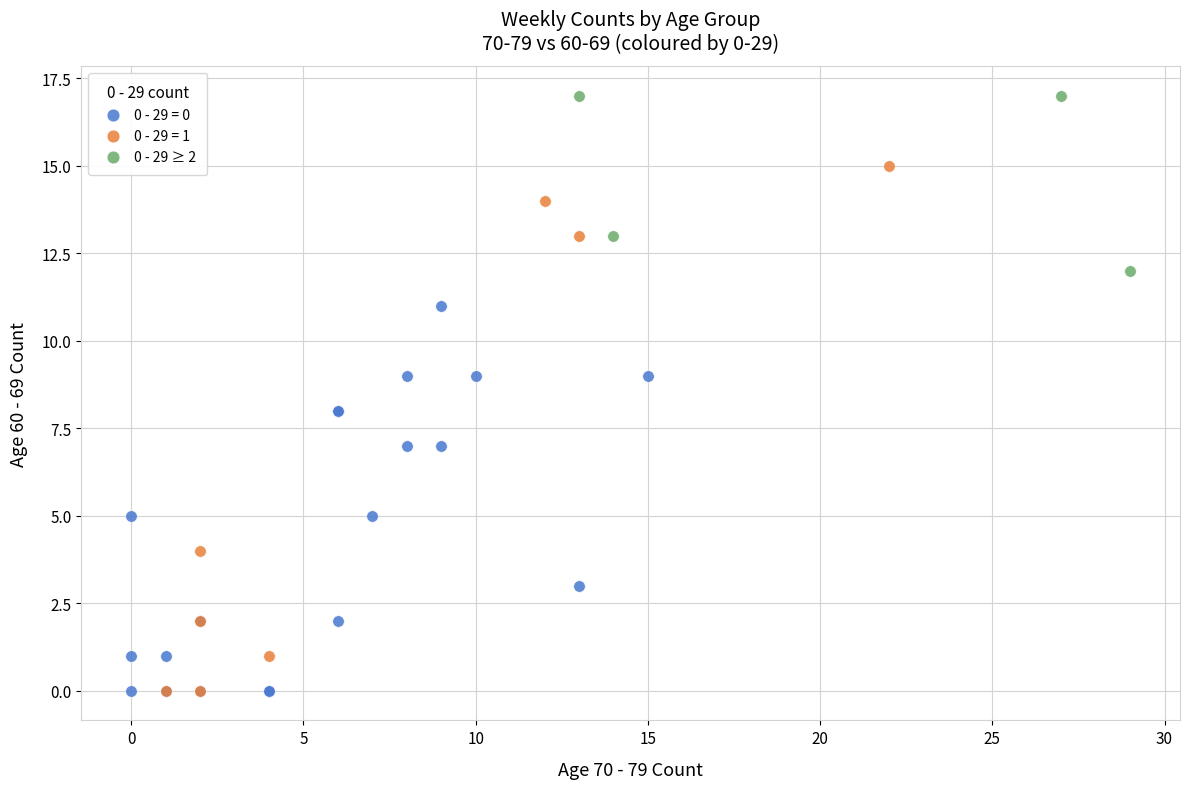

Which series reaches the maximum Y coordinate?

0 - 29 ≥ 2